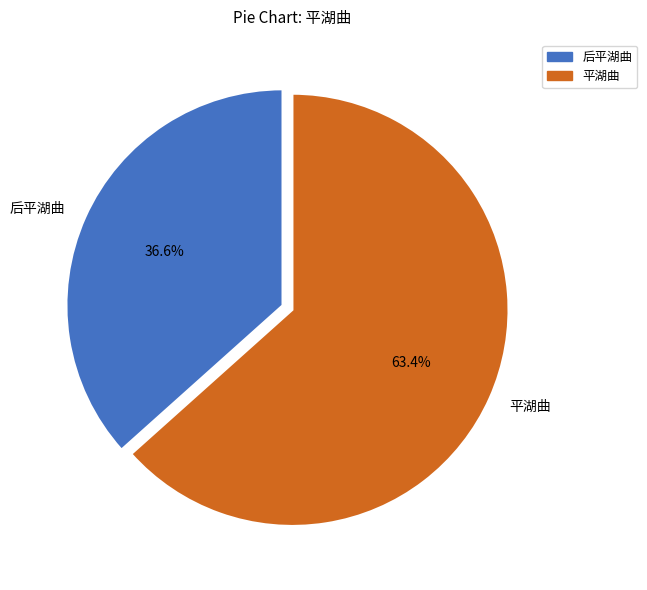

How many segments does this pie chart have?

2